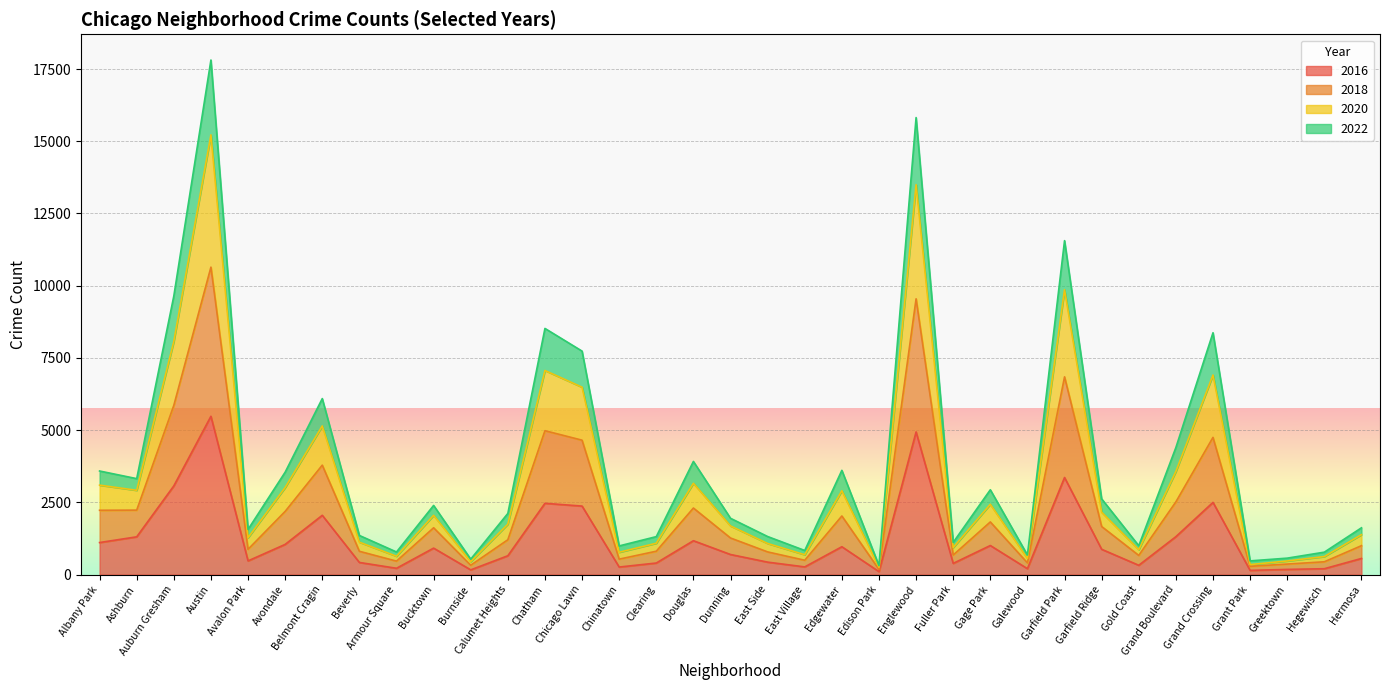

At which category is the sum across all series the highest?

Austin